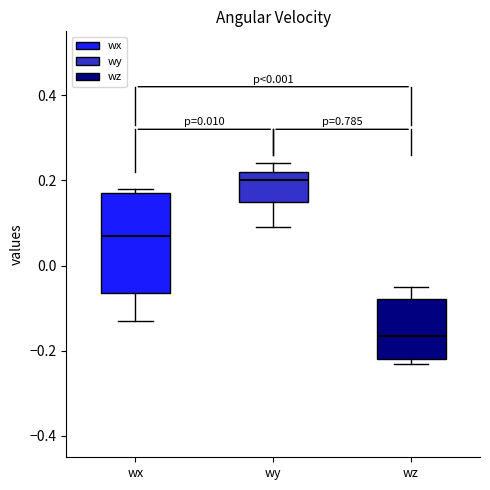

Where does the median line of the box for wz sit on the y-axis? The values are not printed on the chart, so give them approximately, as read against the axis.

-0.16